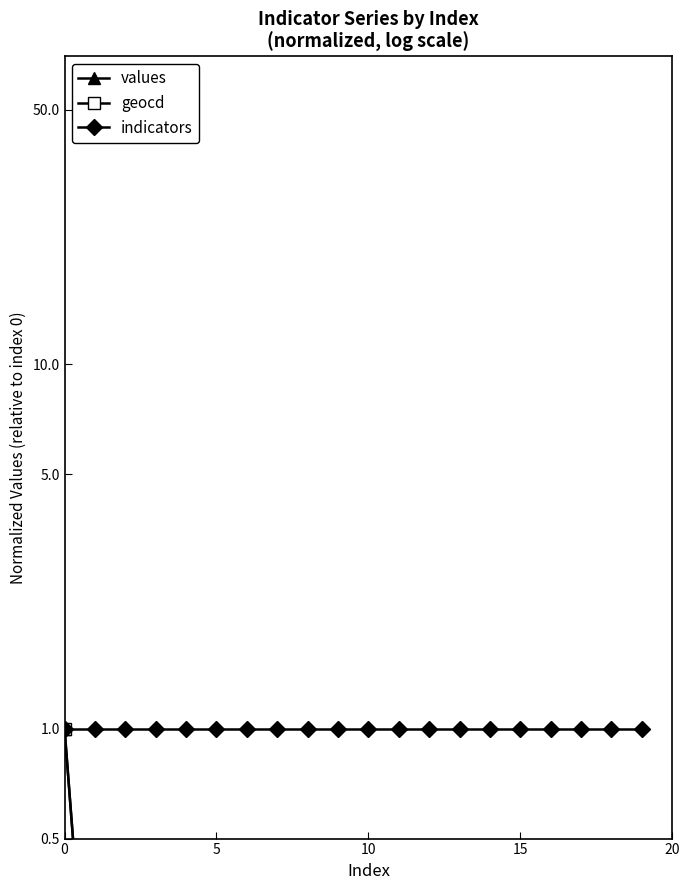

True or false: values and geocd intersect in this chart.

False